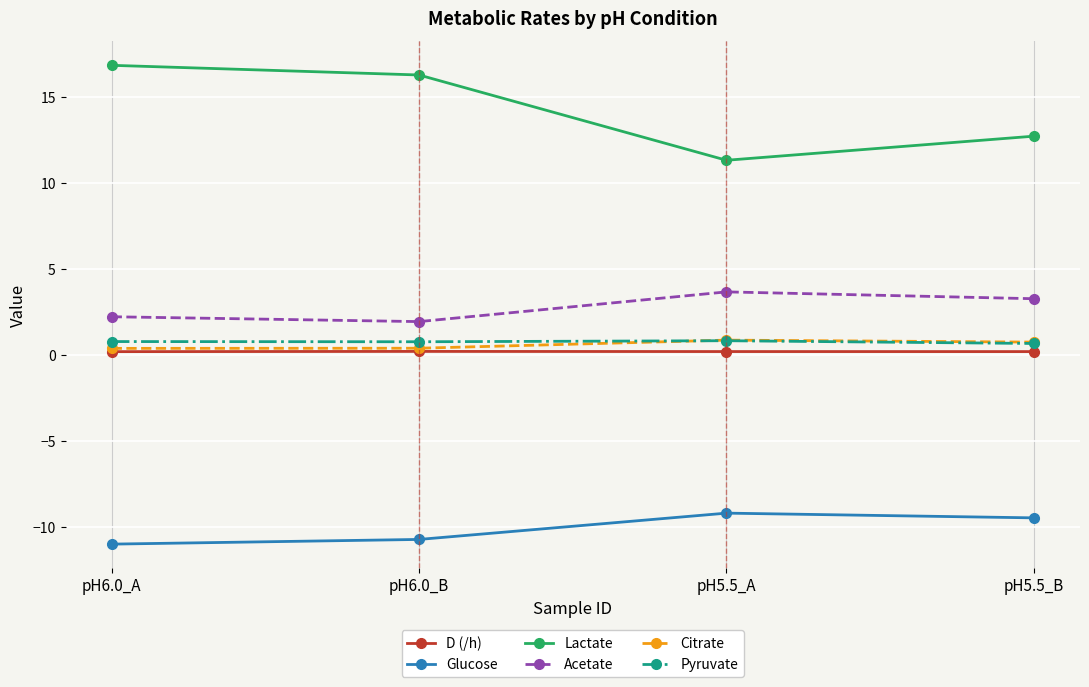

What is the smallest value displayed?

-11.0